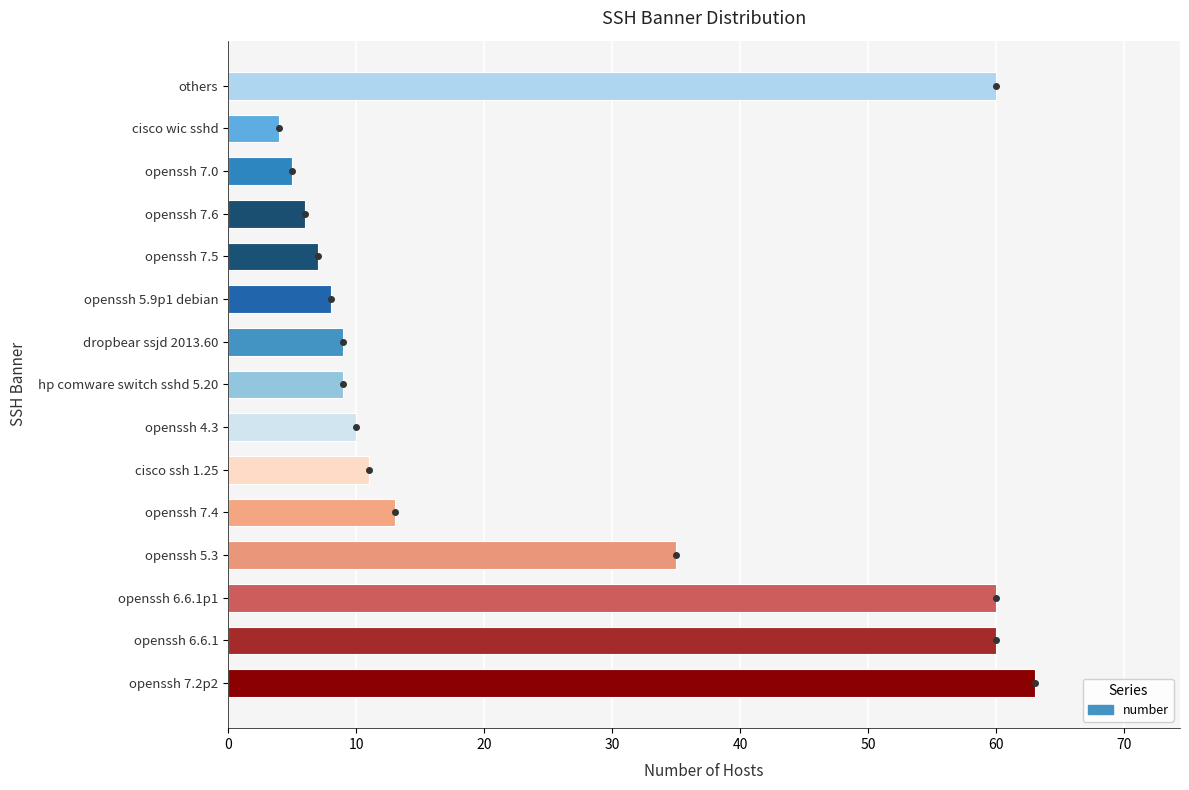

Does the chart contain any negative values?

No